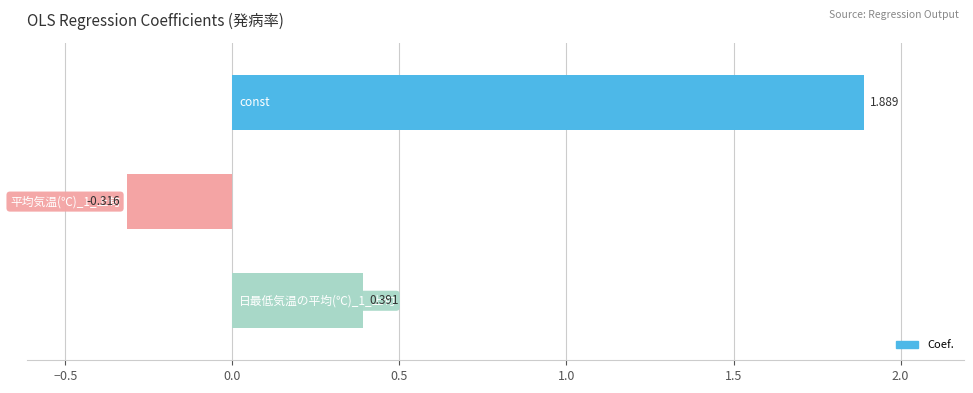

How many values are between 0 and 1?

1